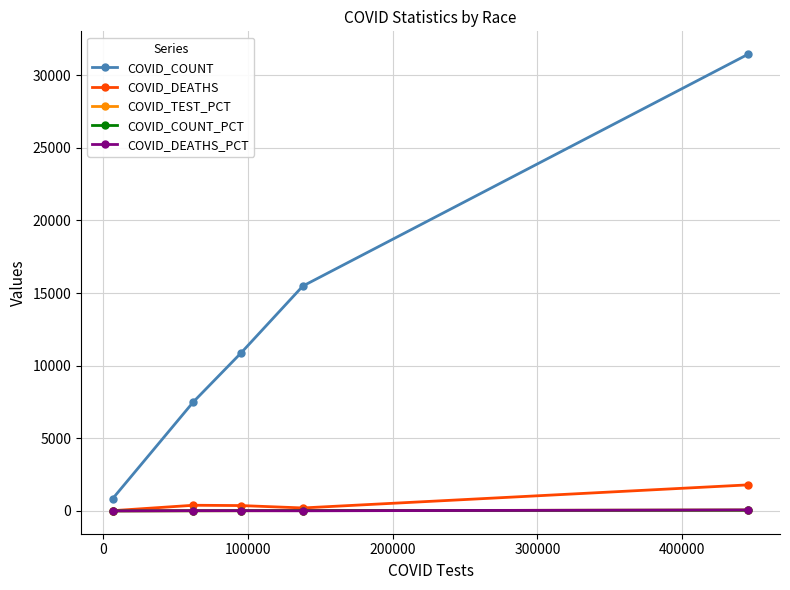

What are all the series names shown in the legend?

COVID_COUNT, COVID_DEATHS, COVID_TEST_PCT, COVID_COUNT_PCT, COVID_DEATHS_PCT